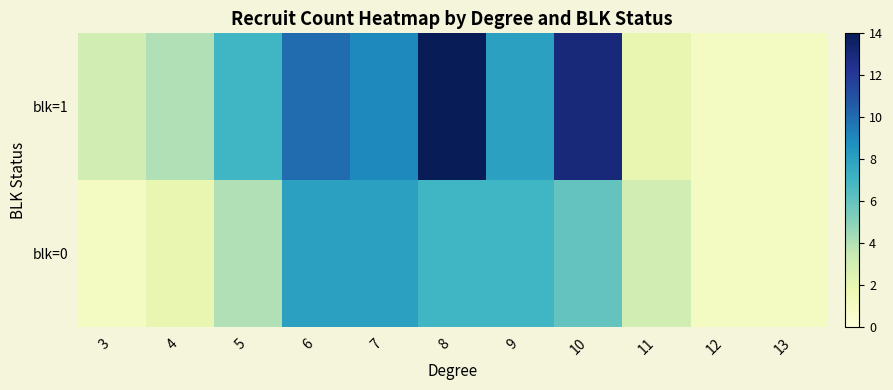

Rank the series by their maximum value, from lowest to highest.

blk=0, blk=1